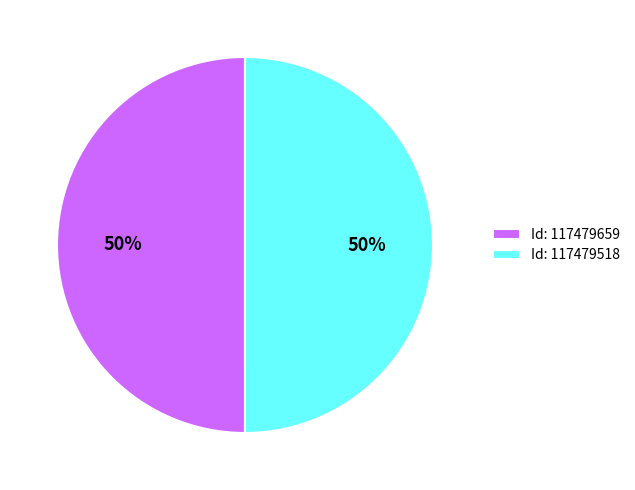

What percentage is the Id: 117479659 slice, to the nearest percent?

50%